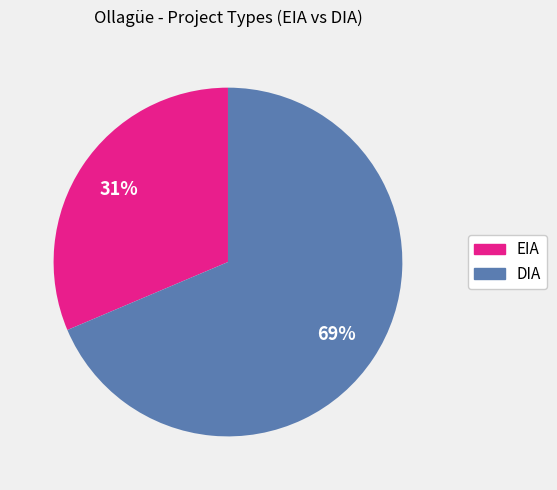

To the nearest percent, what percentage of the pie is EIA?

31%